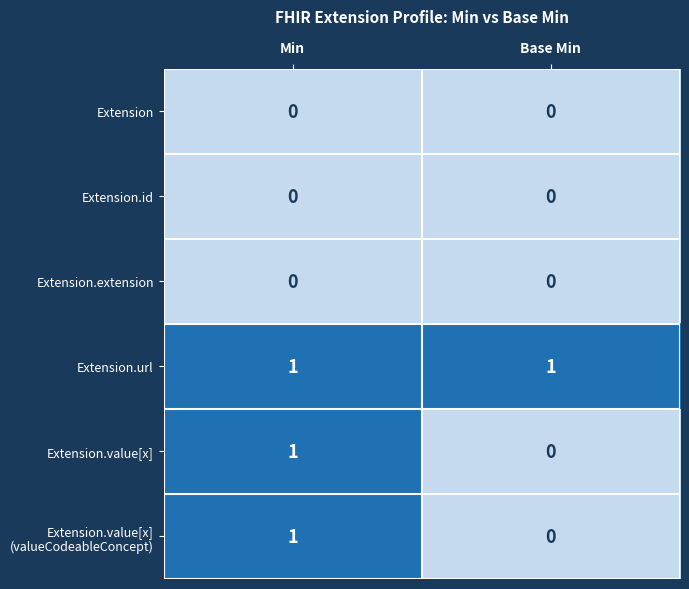

Which series has the largest total across all categories?

Extension.url